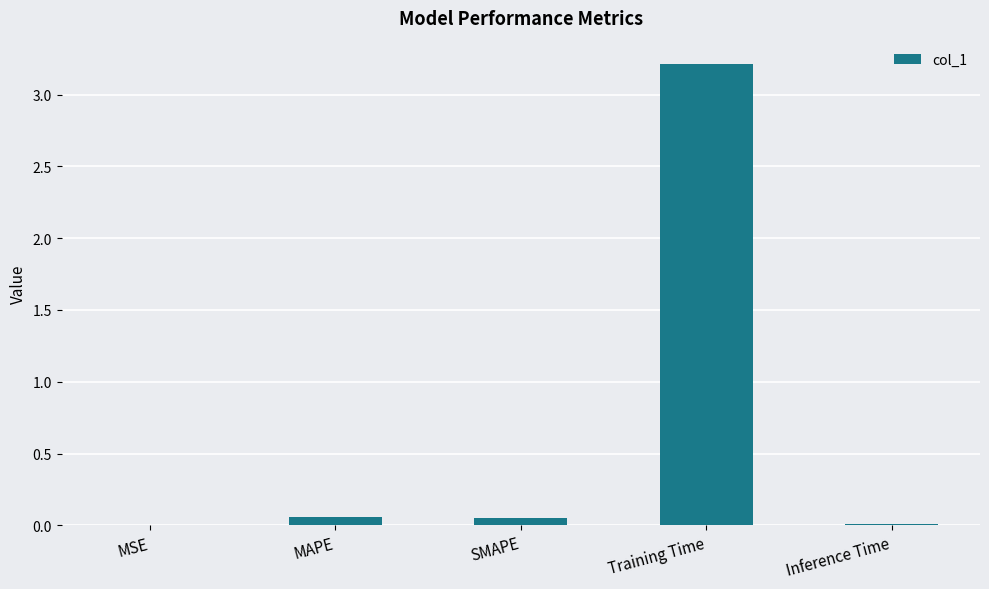

What is the maximum value shown in the chart?

3.2